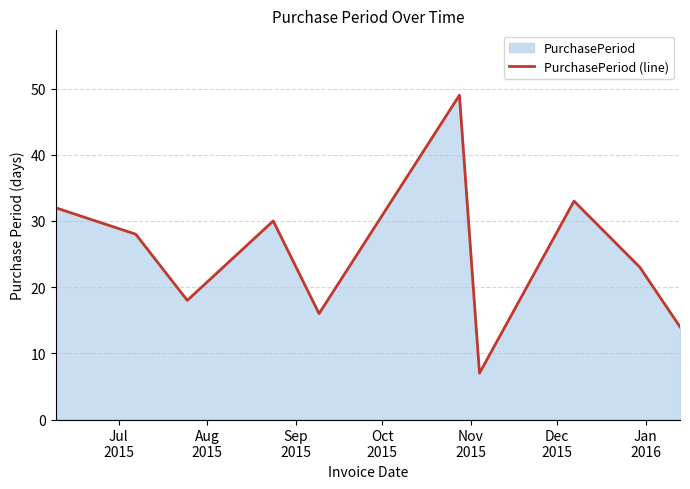

What is the greatest value displayed?

49